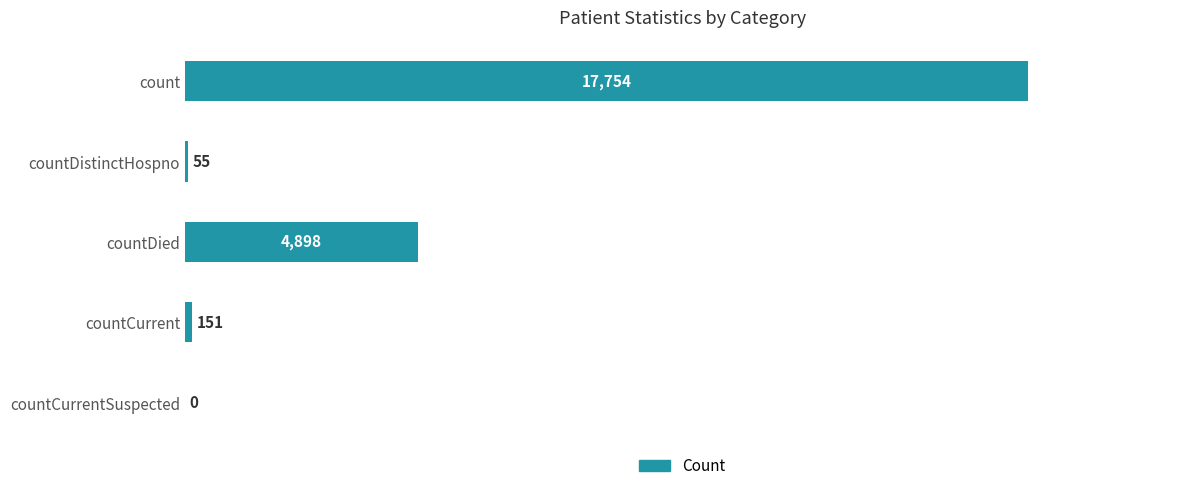

Are the bars horizontal?

Yes